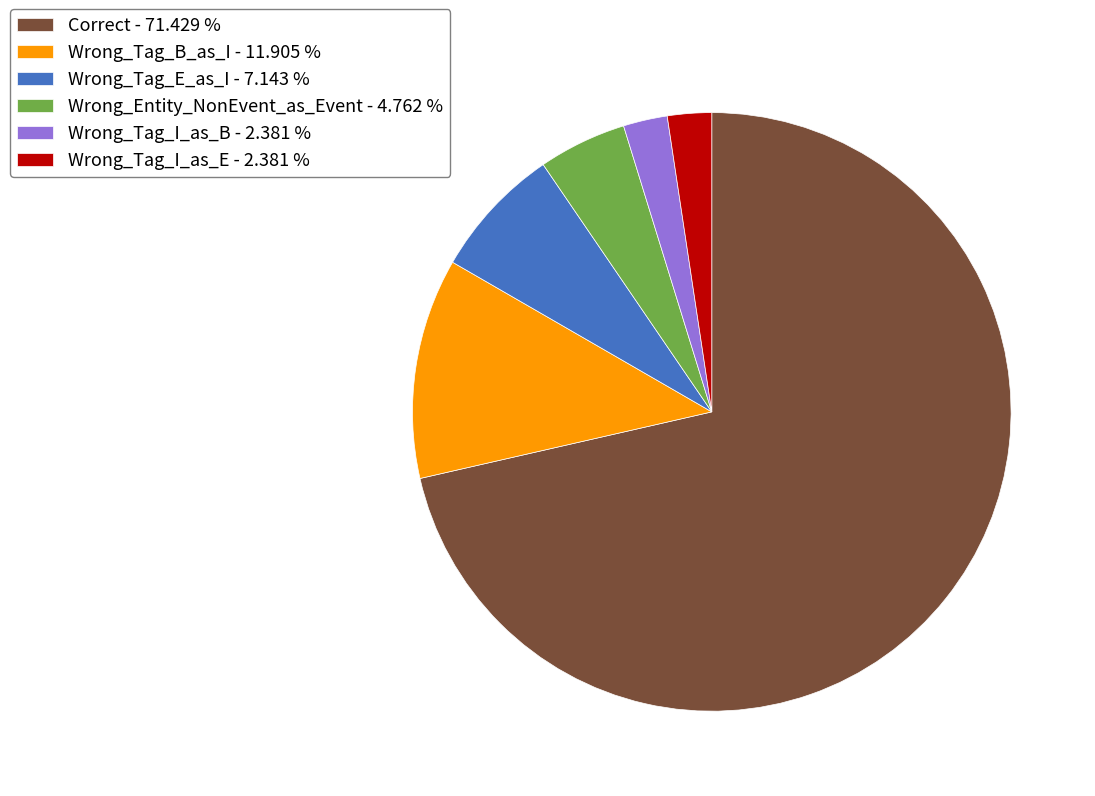

Combined, do Wrong_Tag_I_as_E - 2.381 % and Wrong_Tag_B_as_I - 11.905 % account for over 50%?

No